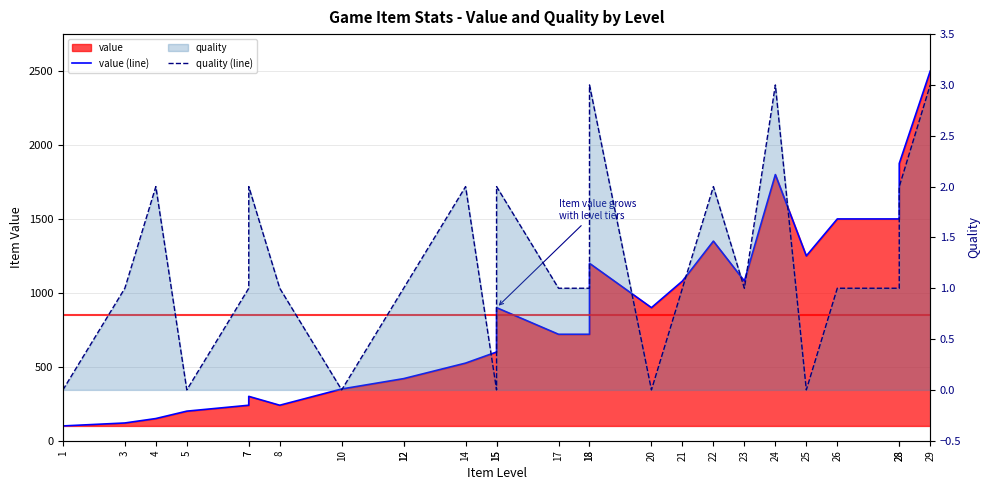

Where is value (line) nearest to the value 1300?

22